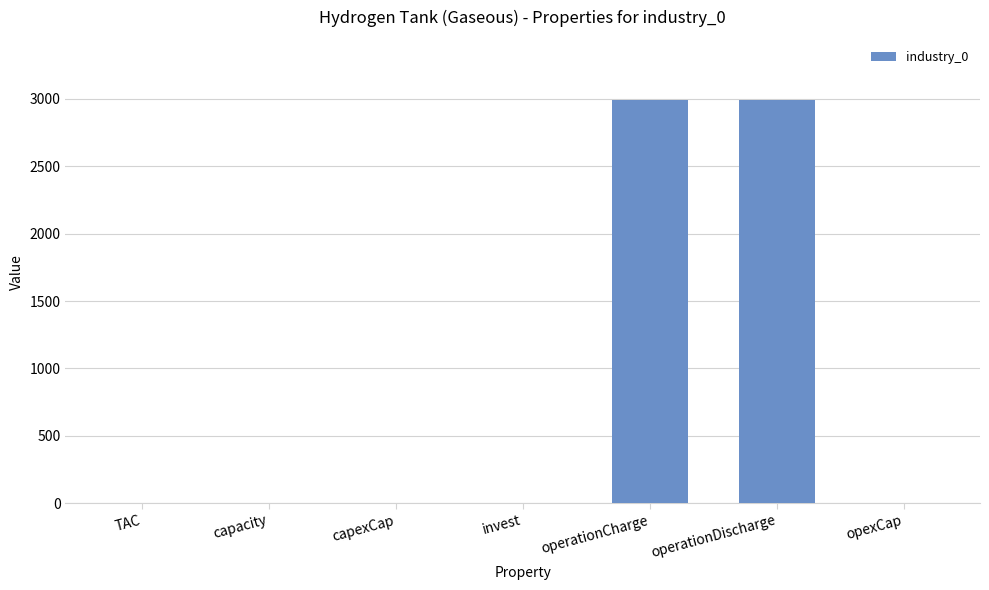

True or false: the data shows 0.0 at invest.

True